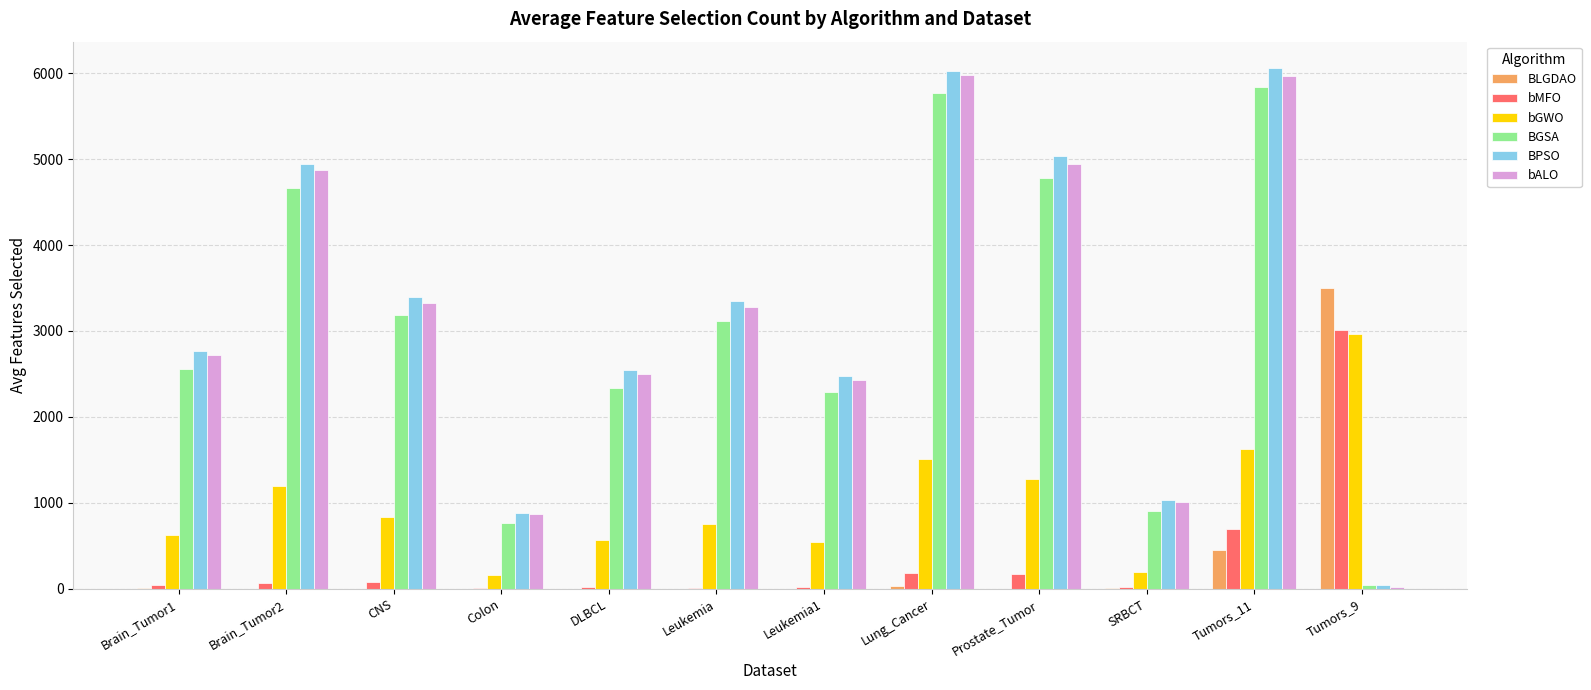

What is the greatest value displayed?

6063.8